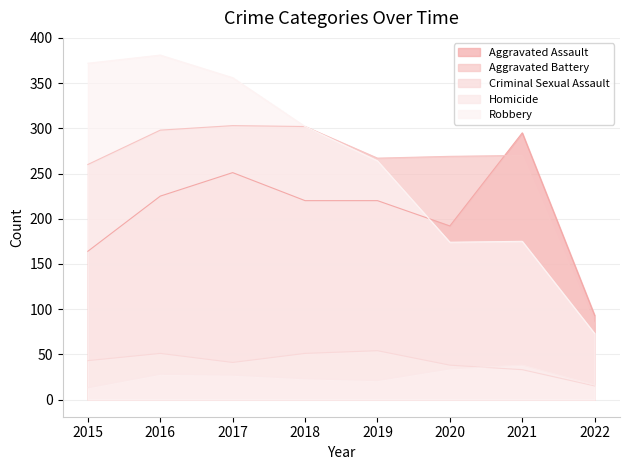

Which series changed the most between 2016 and 2017?

Aggravated Assault